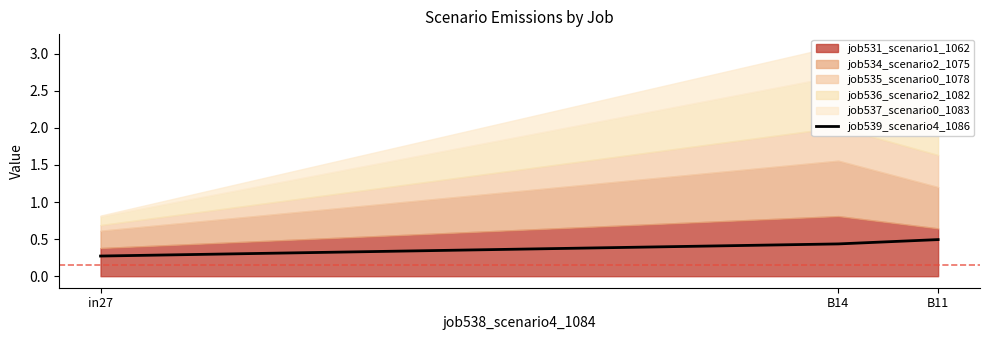

What is the lowest value of the job539_scenario4_1086 series?

0.3